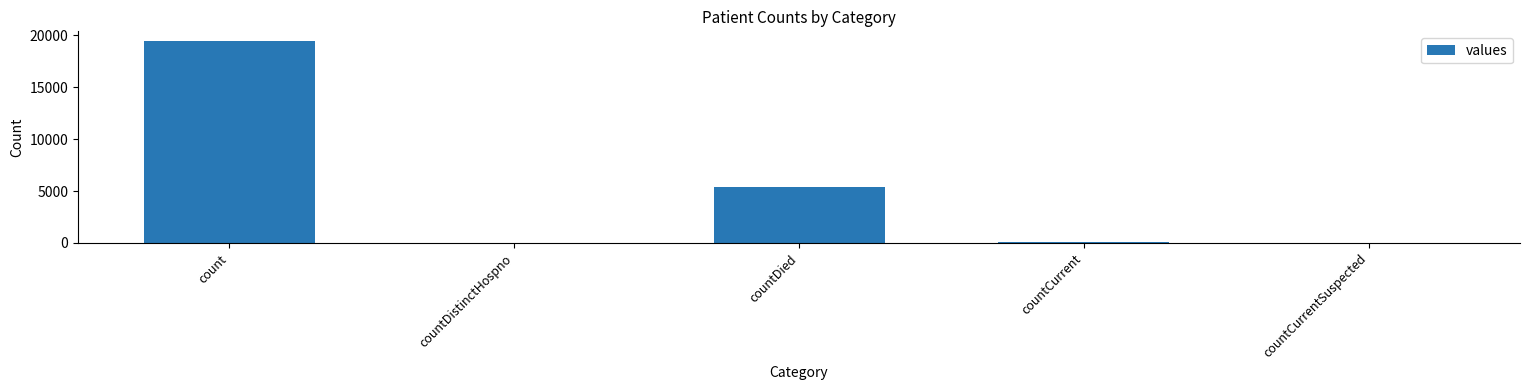

Are the bars grouped side by side (vs. stacked)?

No